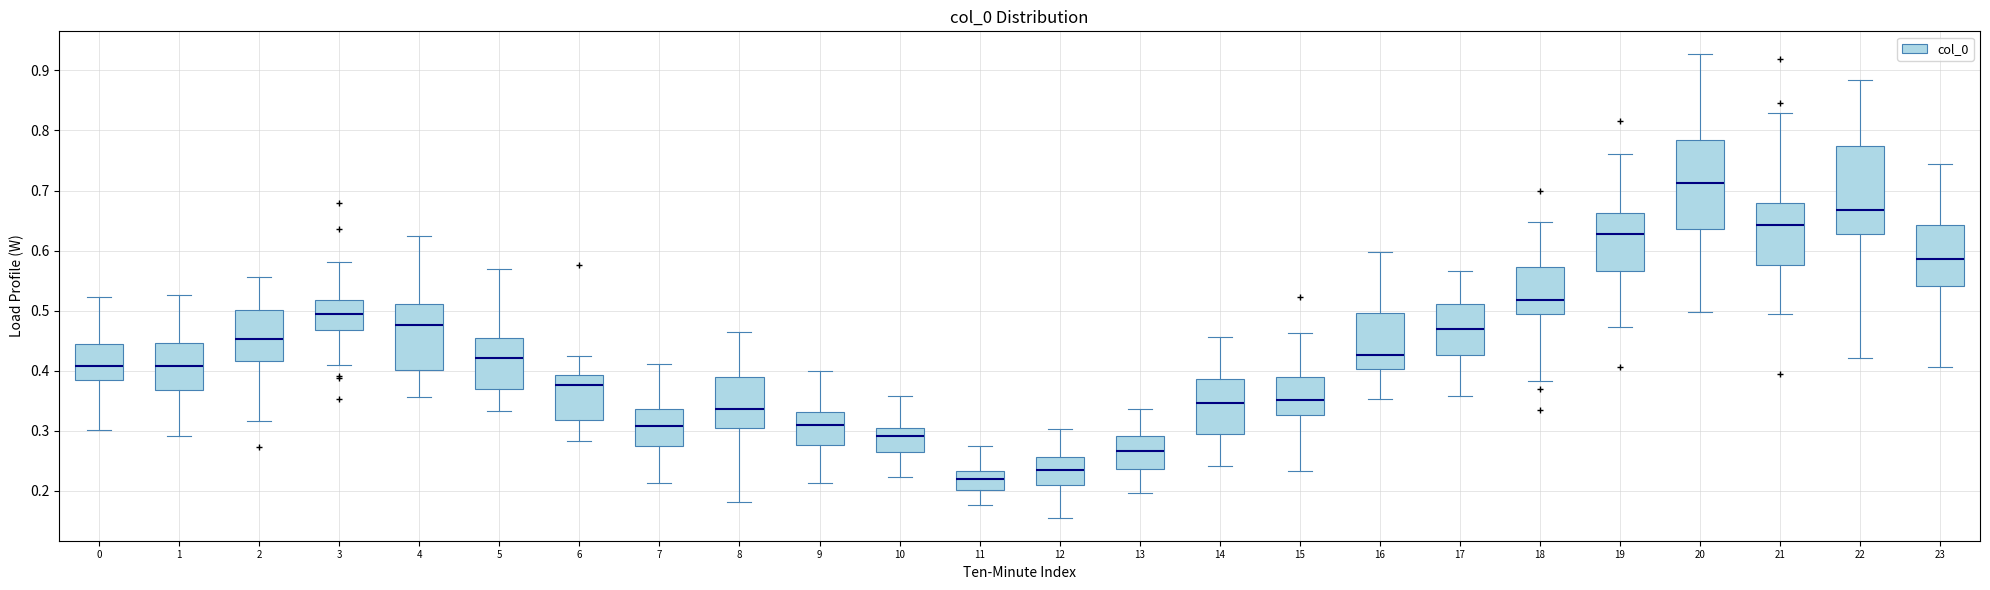

Where does the median line of the box at x = 8 sit on the y-axis? The values are not printed on the chart, so give them approximately, as read against the axis.

0.34